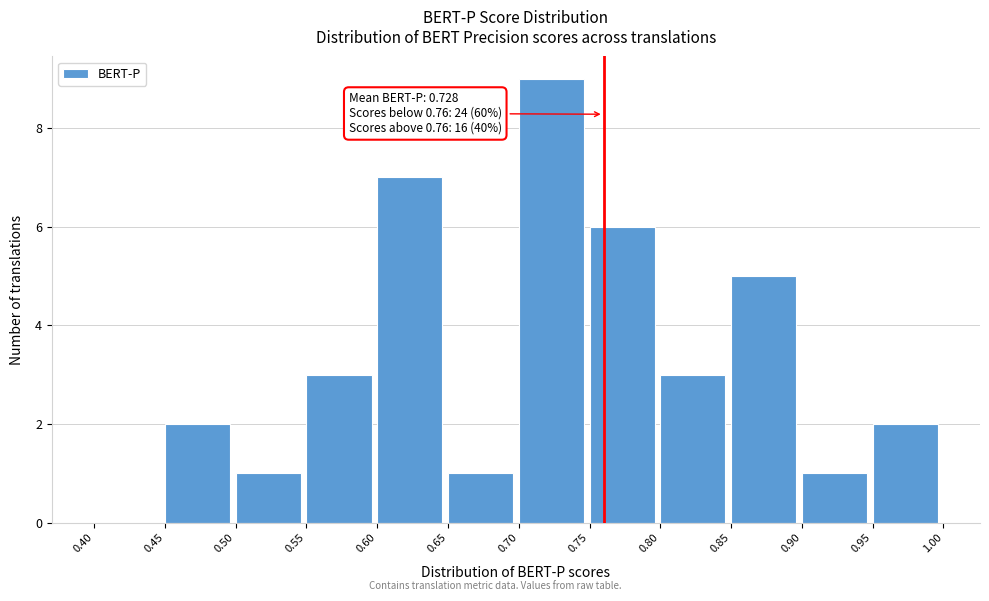

Over which range of the x-axis is the bar tallest?

0.70 to 0.75